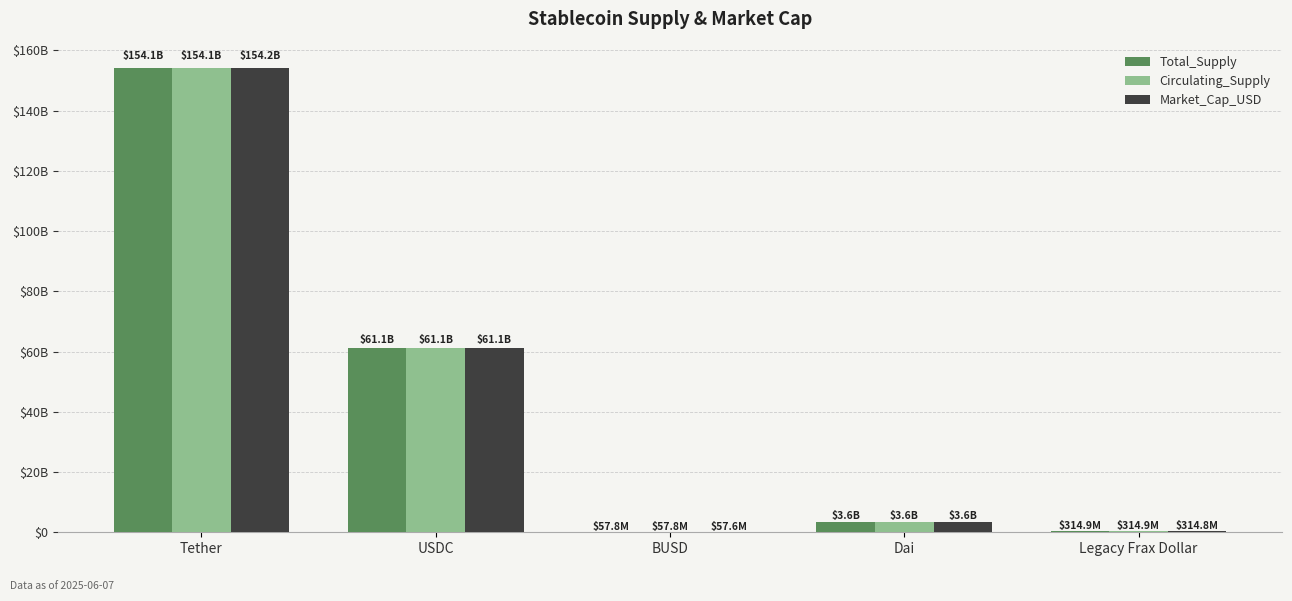

Is the value of Total_Supply at Tether greater than the value of Market_Cap_USD at Dai?

Yes